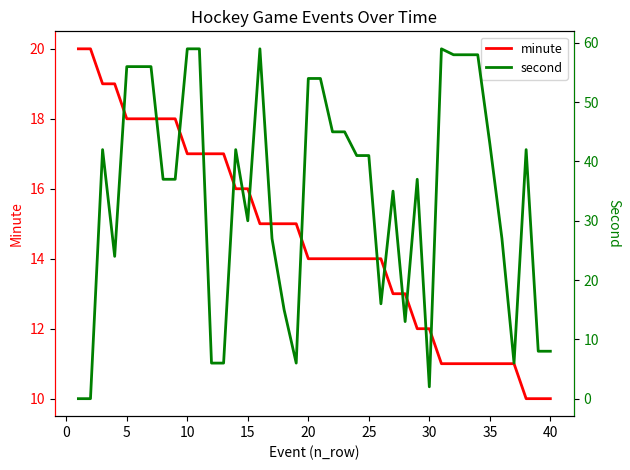

How many data points in second are above 41?

18